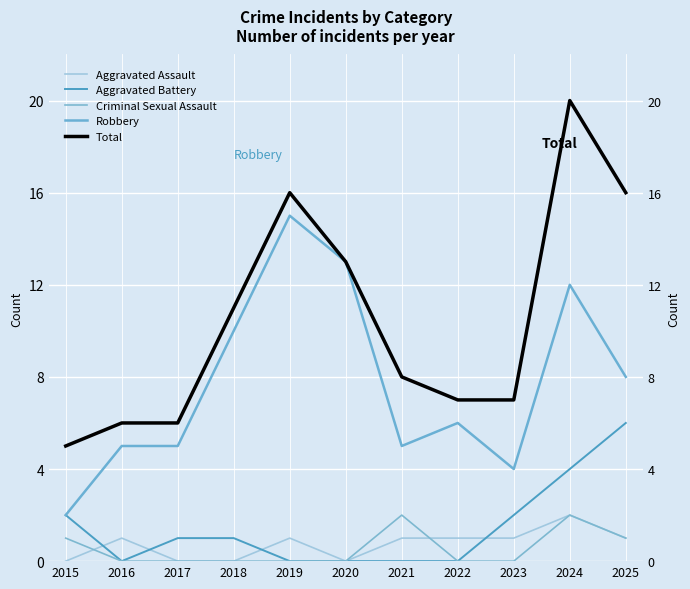

Reading left to right, extract all data points from this chart.

Aggravated Assault: 2015=0	2016=1	2017=0	2018=0	2019=1	2020=0	2021=1	2022=1	2023=1	2024=2	2025=1
Aggravated Battery: 2015=2	2016=0	2017=1	2018=1	2019=0	2020=0	2021=0	2022=0	2023=2	2024=4	2025=6
Criminal Sexual Assault: 2015=1	2016=0	2017=0	2018=0	2019=0	2020=0	2021=2	2022=0	2023=0	2024=2	2025=1
Robbery: 2015=2	2016=5	2017=5	2018=10	2019=15	2020=13	2021=5	2022=6	2023=4	2024=12	2025=8
Total: 2015=5	2016=6	2017=6	2018=11	2019=16	2020=13	2021=8	2022=7	2023=7	2024=20	2025=16